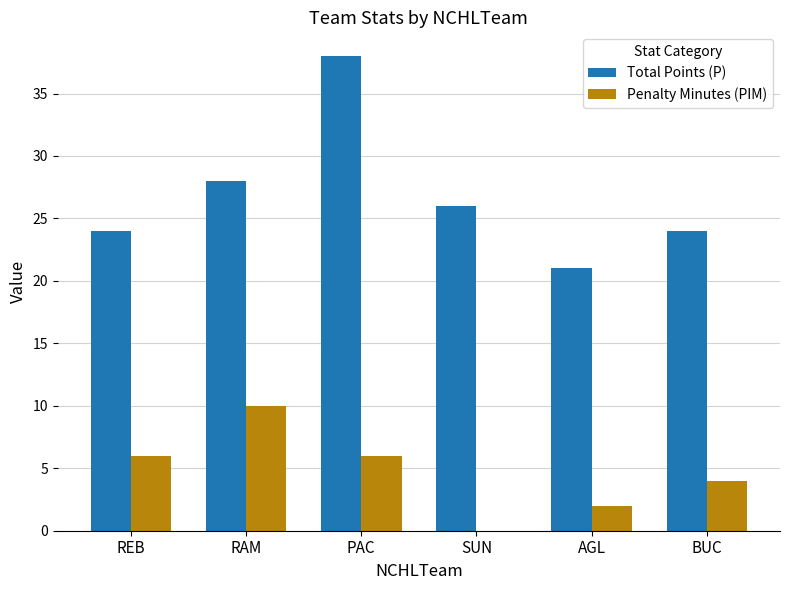

How many distinct data groups are displayed?

2